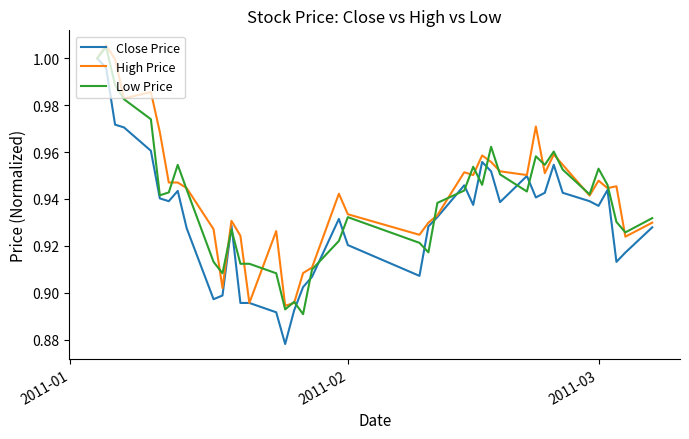

Which series has the widest spread of values?

Close Price